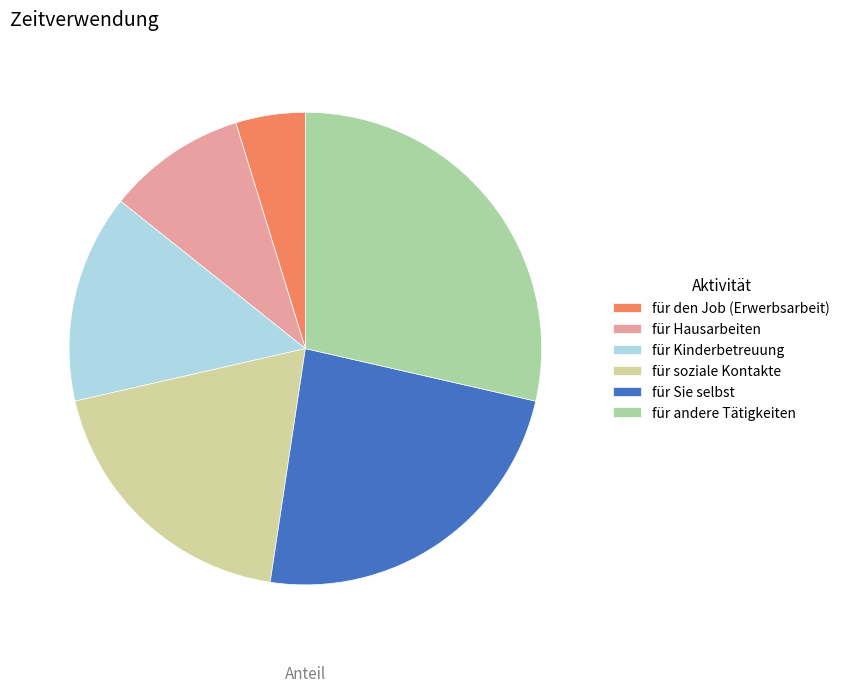

Does any single category account for the majority?

No